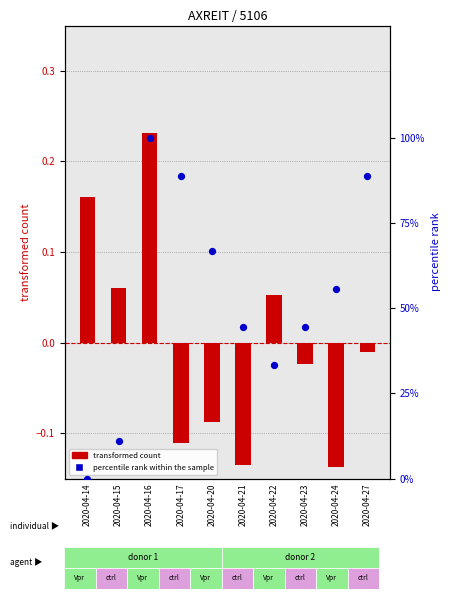

Which series has the largest total across all categories?

percentile rank within the sample